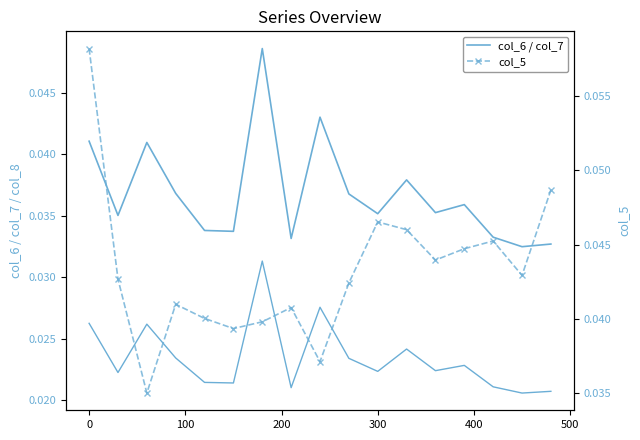

At how many categories does at least one series exceed 0?

17